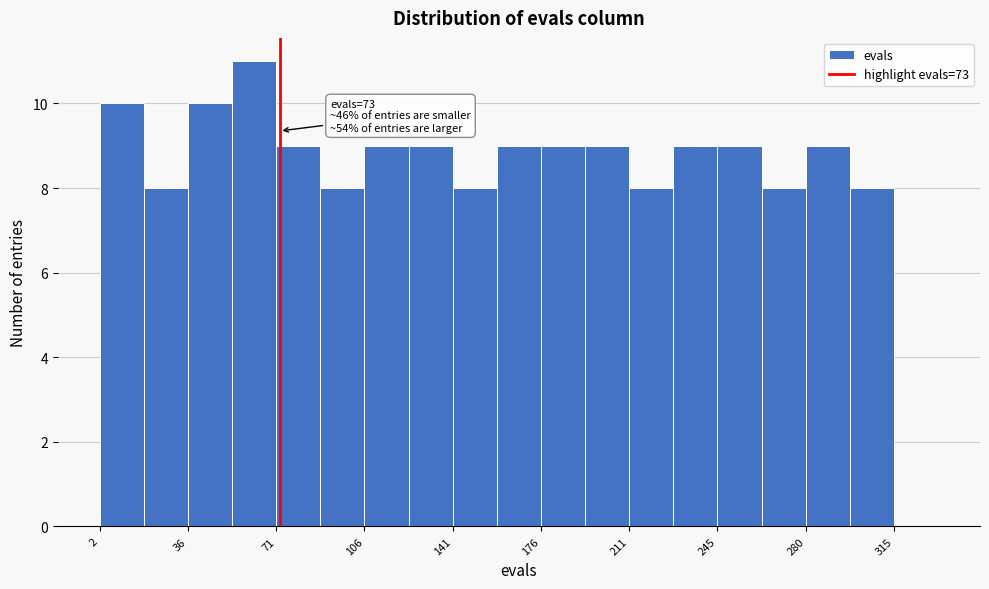

Around what value on the x-axis is the tallest bar? Give the approximate position of its centre, as read against the axis.

65